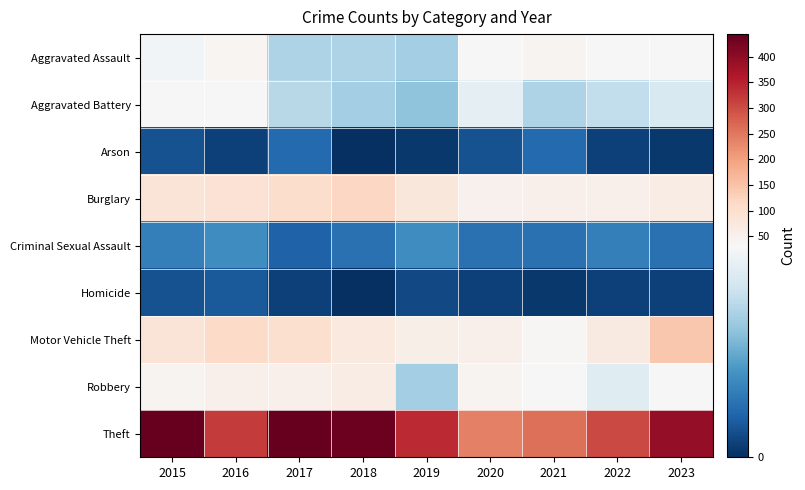

Reading right to left, list all the values displayed in this chart.

Aggravated Assault: 2023=34	2022=33	2021=44	2020=32	2019=21	2018=22	2017=22	2016=39	2015=31
Aggravated Battery: 2023=27	2022=24	2021=22	2020=29	2019=19	2018=21	2017=23	2016=33	2015=32
Arson: 2023=1	2022=2	2021=7	2020=4	2019=1	2018=0	2017=7	2016=2	2015=4
Burglary: 2023=64	2022=53	2021=52	2020=50	2019=79	2018=117	2017=106	2016=92	2015=86
Criminal Sexual Assault: 2023=8	2022=10	2021=8	2020=8	2019=12	2018=8	2017=6	2016=12	2015=10
Homicide: 2023=2	2022=2	2021=1	2020=2	2019=3	2018=0	2017=2	2016=5	2015=4
Motor Vehicle Theft: 2023=144	2022=69	2021=36	2020=53	2019=55	2018=71	2017=98	2016=111	2015=86
Robbery: 2023=34	2022=28	2021=34	2020=44	2019=21	2018=64	2017=52	2016=54	2015=44
Theft: 2023=394	2022=303	2021=259	2020=240	2019=338	2018=435	2017=444	2016=319	2015=442